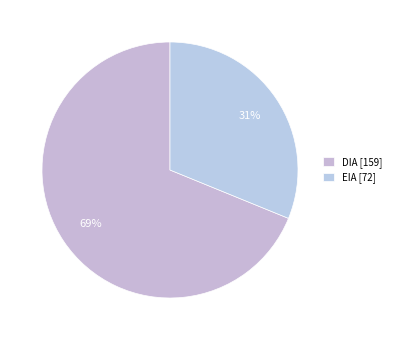

The DIA slice represents 69% of the pie. True or false?

True